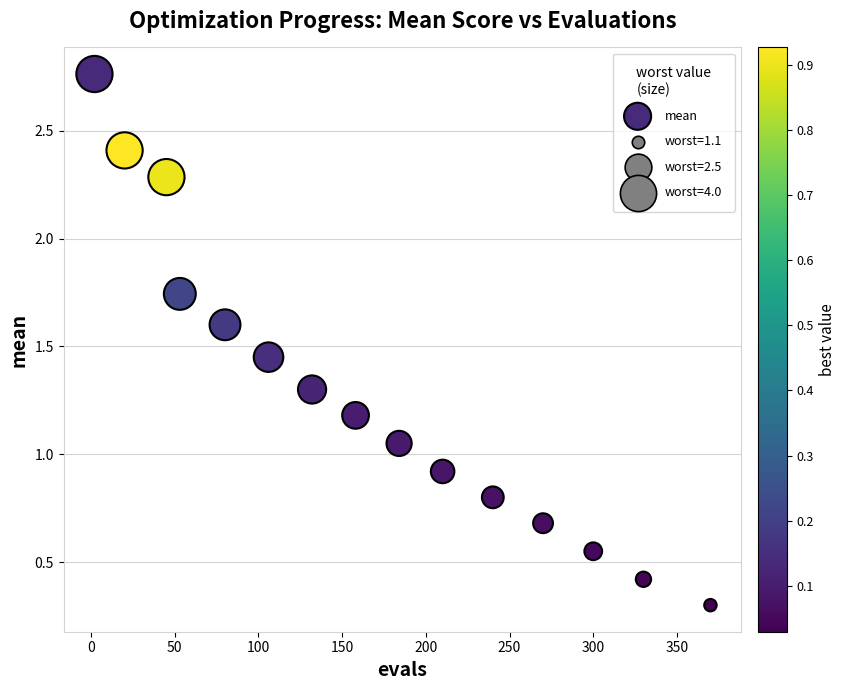

What is the range of Y values (max minus min)?

2.5